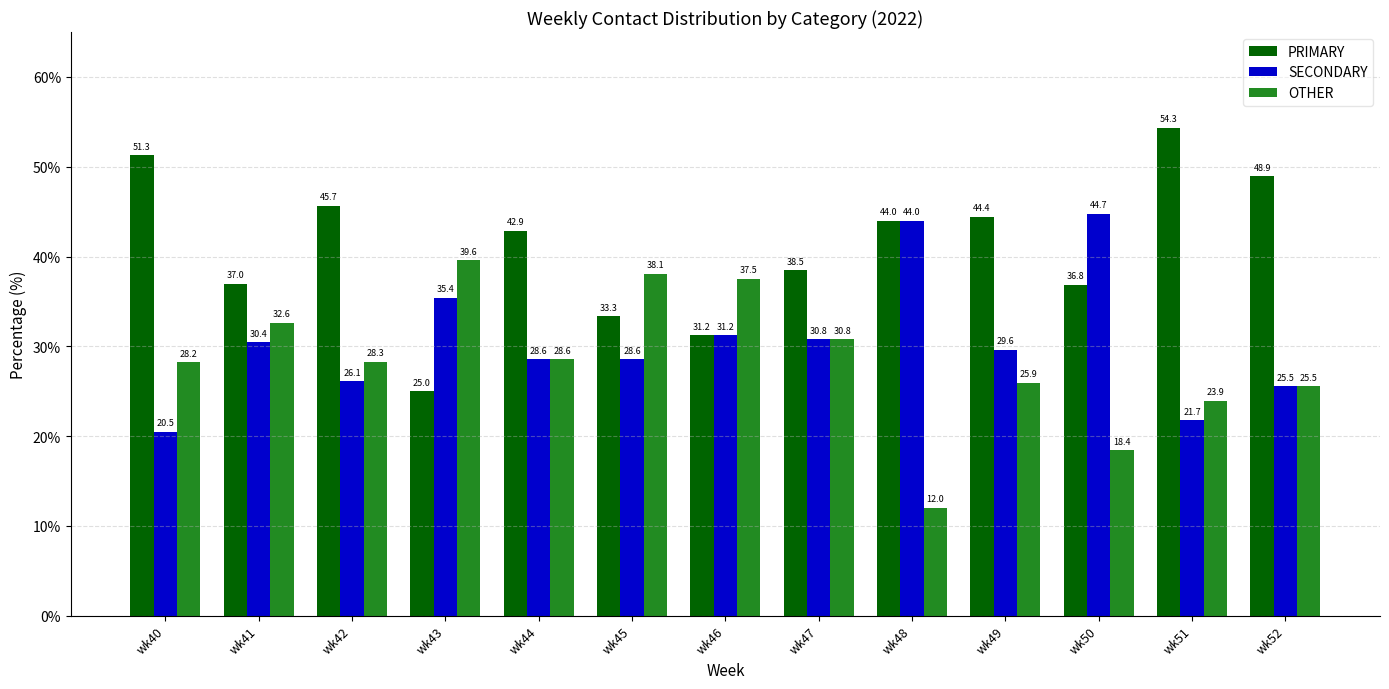

Count the number of categories in the chart.

13